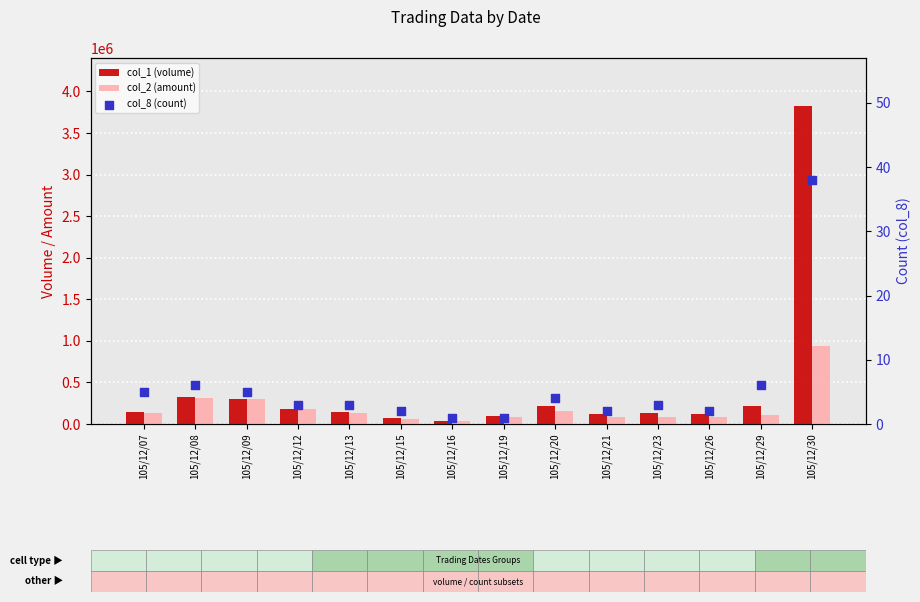

At how many categories does at least one series exceed 1143442?

1